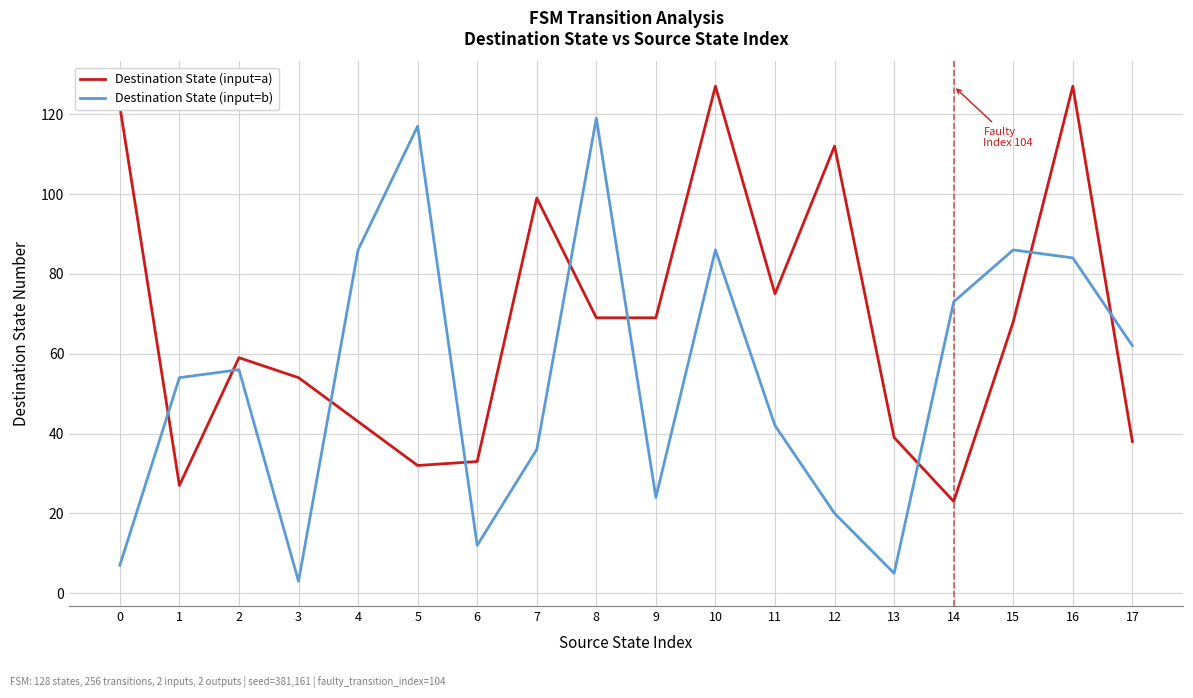

Reading left to right, what are all the values shown in this chart?

Destination State (input=a): 0=122	1=27	2=59	3=54	4=43	5=32	6=33	7=99	8=69	9=69	10=127	11=75	12=112	13=39	14=23	15=68	16=127	17=38
Destination State (input=b): 0=7	1=54	2=56	3=3	4=86	5=117	6=12	7=36	8=119	9=24	10=86	11=42	12=20	13=5	14=73	15=86	16=84	17=62